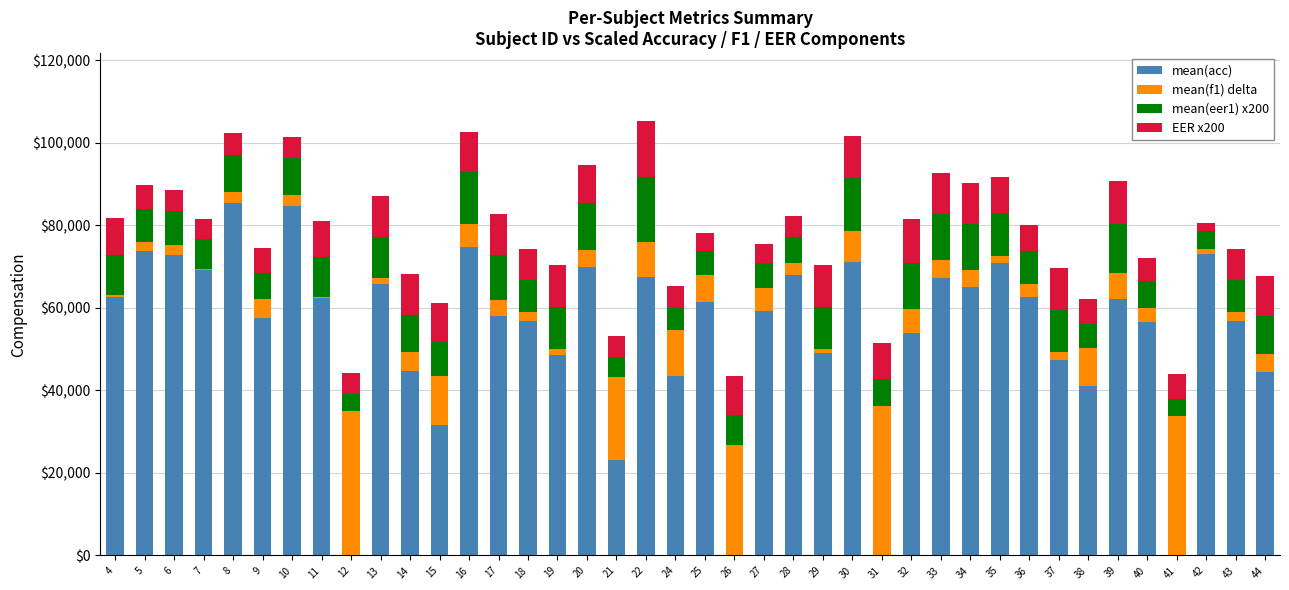

Which series changed the most between 5 and 10?

mean(acc)